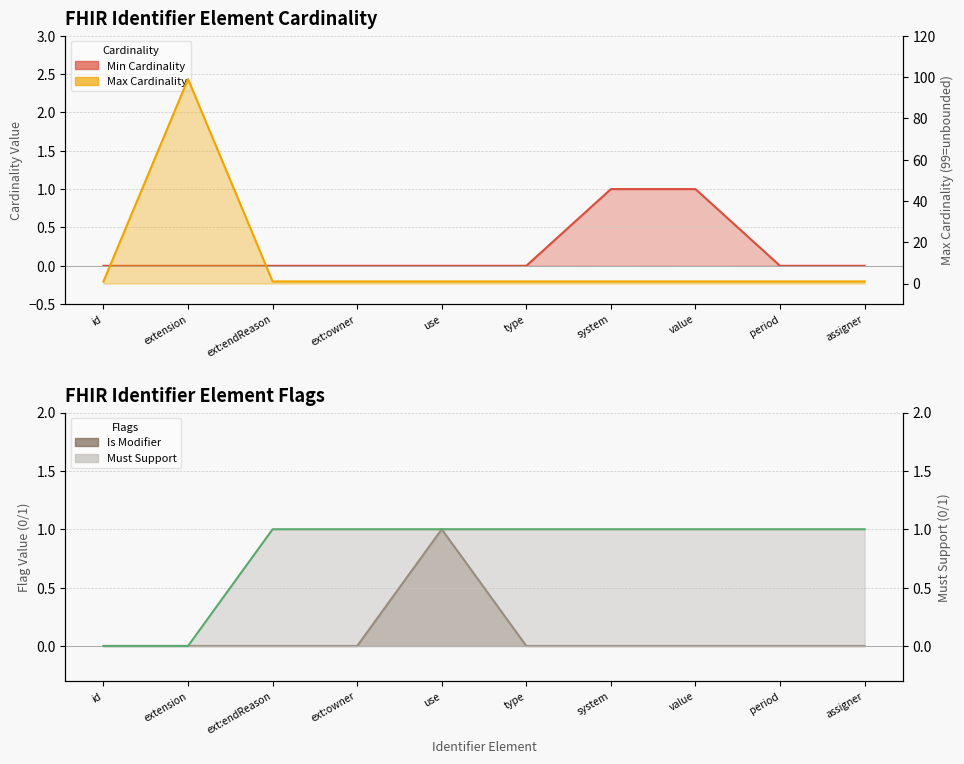

What is the total value across all series at system?

3